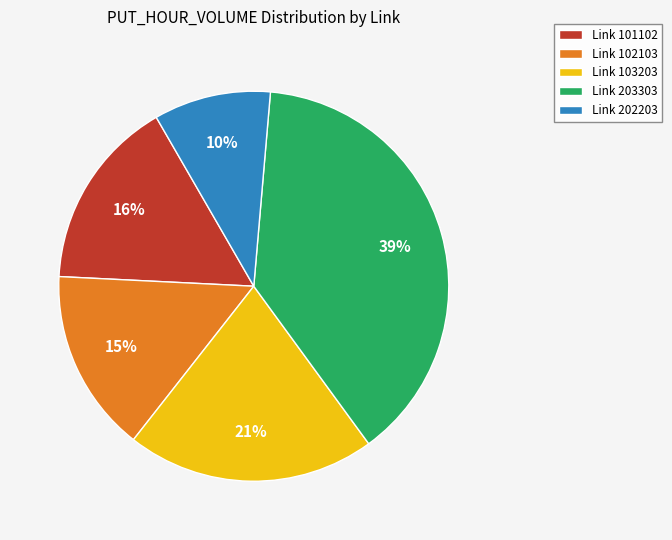

Which category has the biggest portion of the pie?

Link 203303